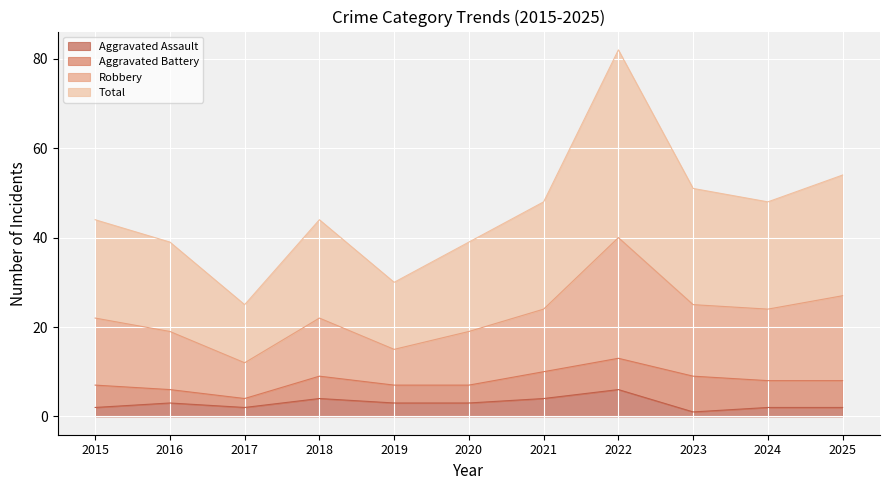

What is the maximum value for Aggravated Assault?

6